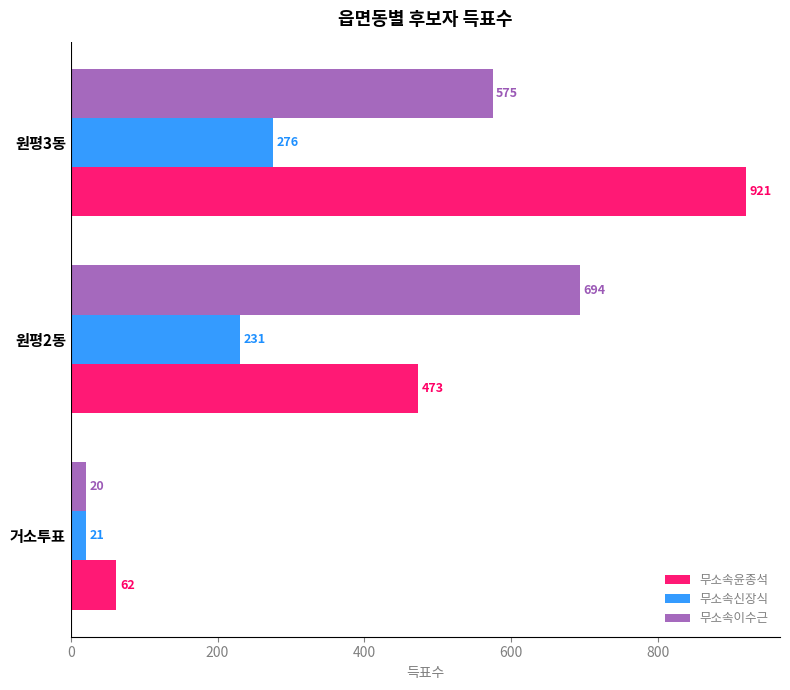

The 무소속윤종석 series shows 29 at 거소투표. True or false?

False